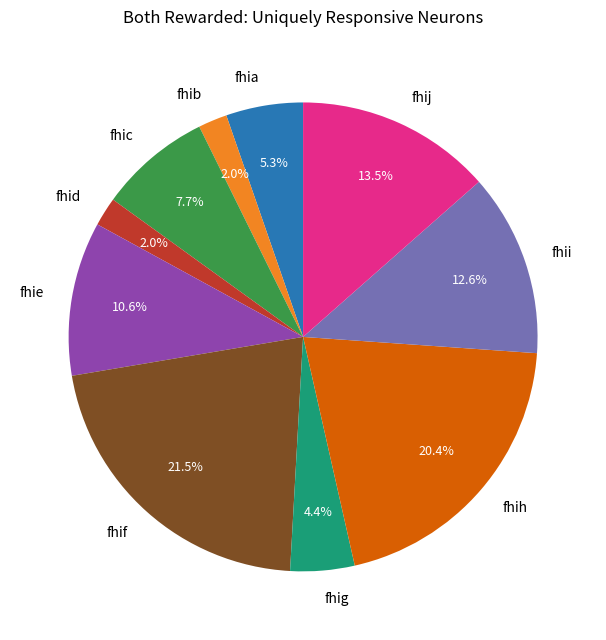

Does any single category account for the majority?

No